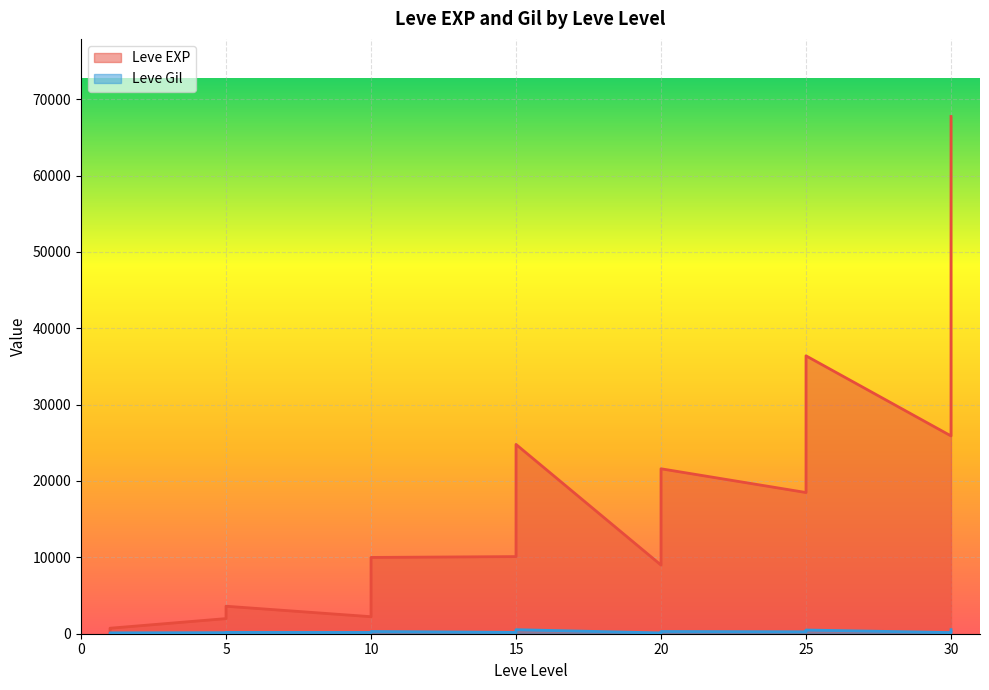

What is the greatest value displayed?

67730